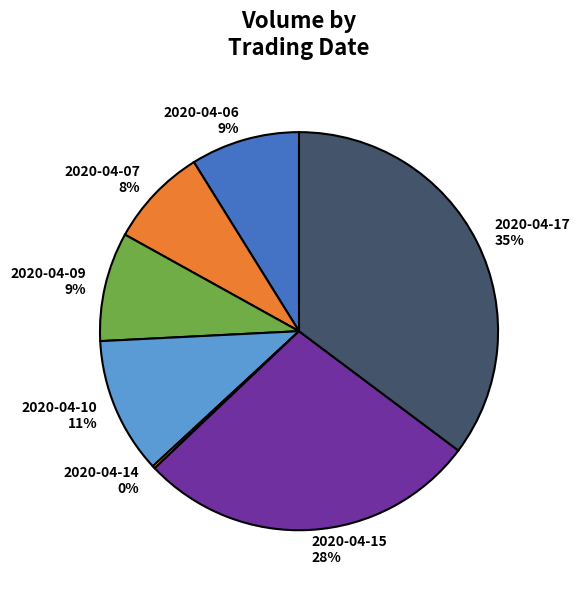

Is the sum of 2020-04-09 and 2020-04-07 greater than half?

No